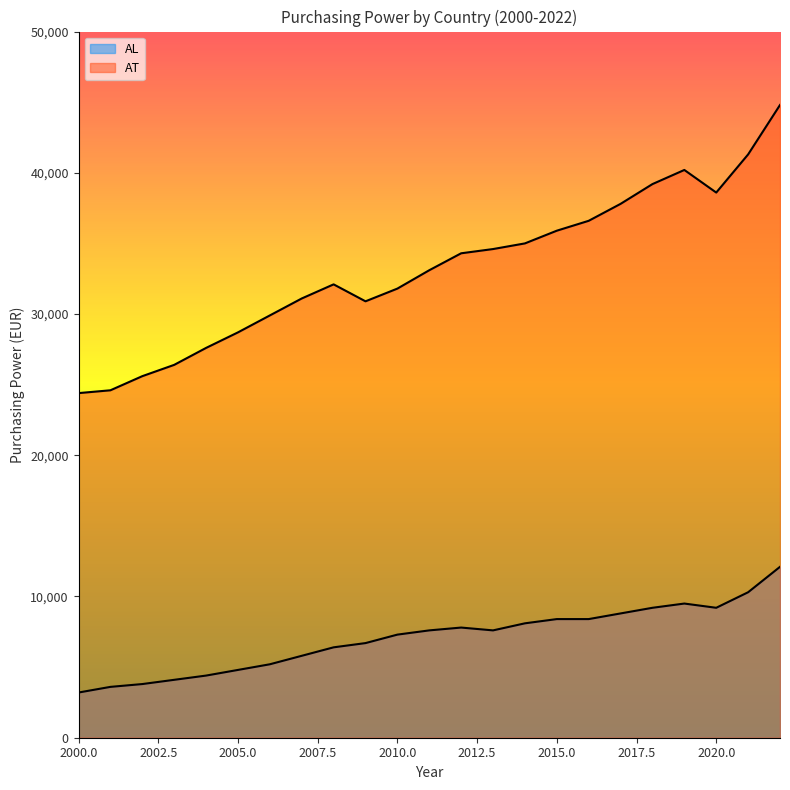

Rank the series by their maximum value, from lowest to highest.

AL, AT